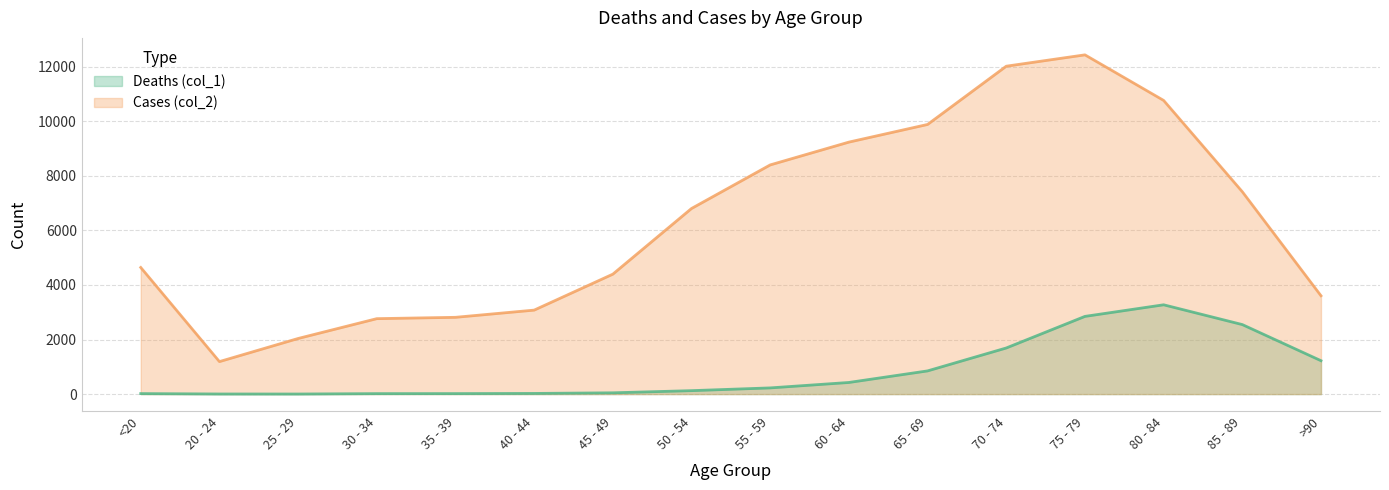

What is the smallest value displayed?

3